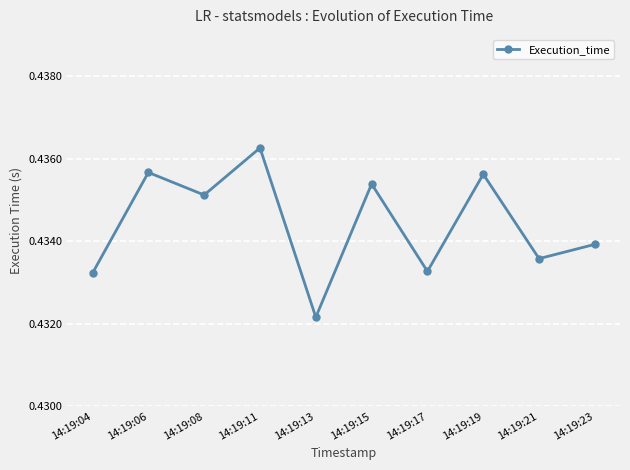

How many lines are shown in the chart?

1